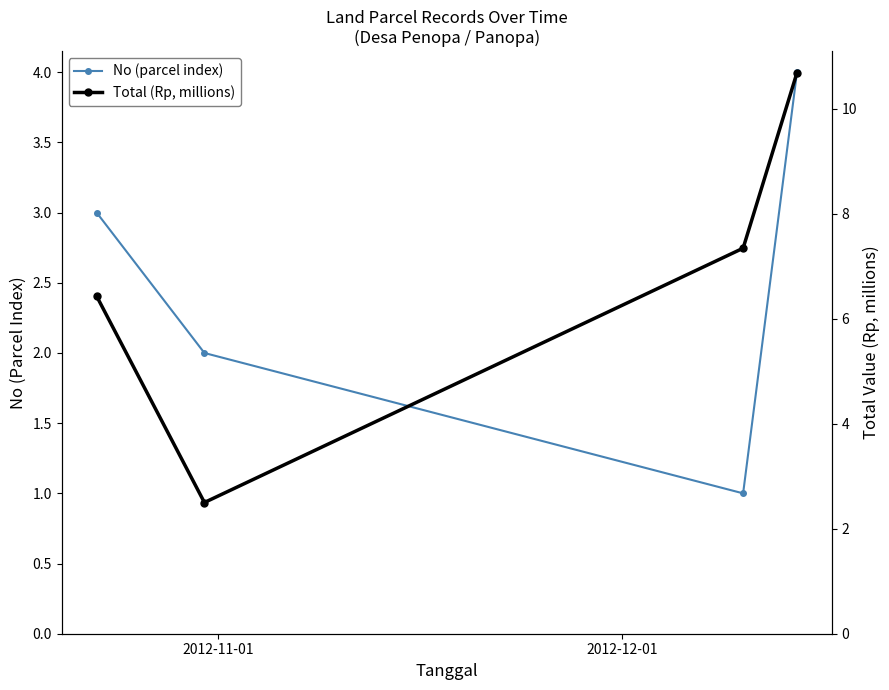

True or false: Total (Rp, millions) and No (parcel index) cross at least once.

False